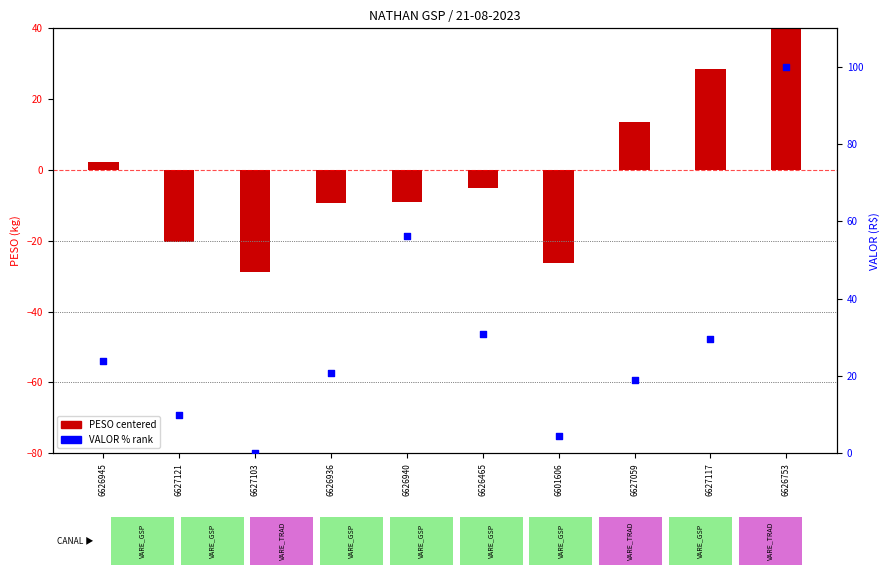

Which series reaches the minimum Y coordinate?

PESO centered